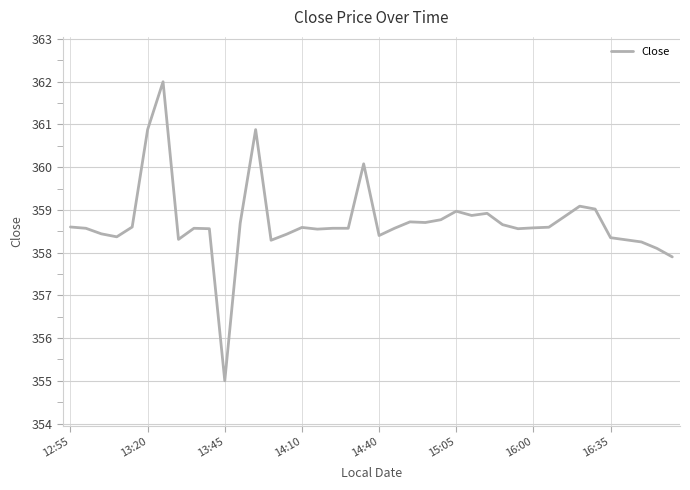

Does the chart display data point markers on the line(s)?

No